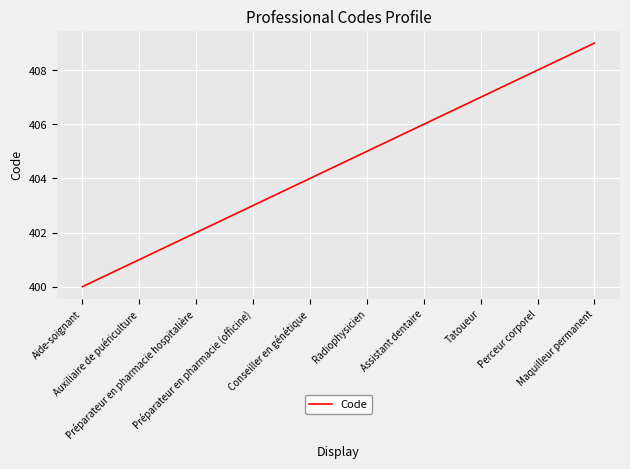

What is the smallest value displayed?

400